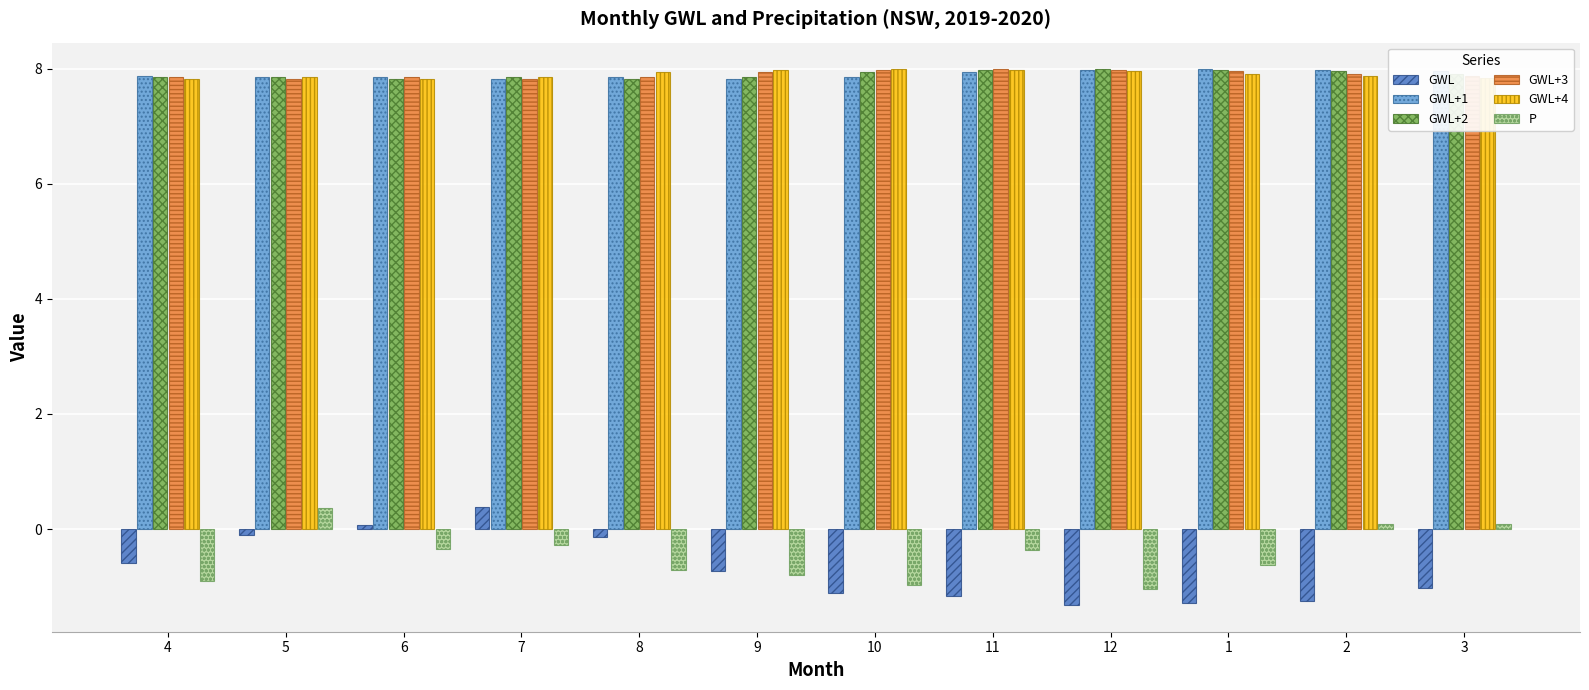

What is the total value across all series at 4?

29.9